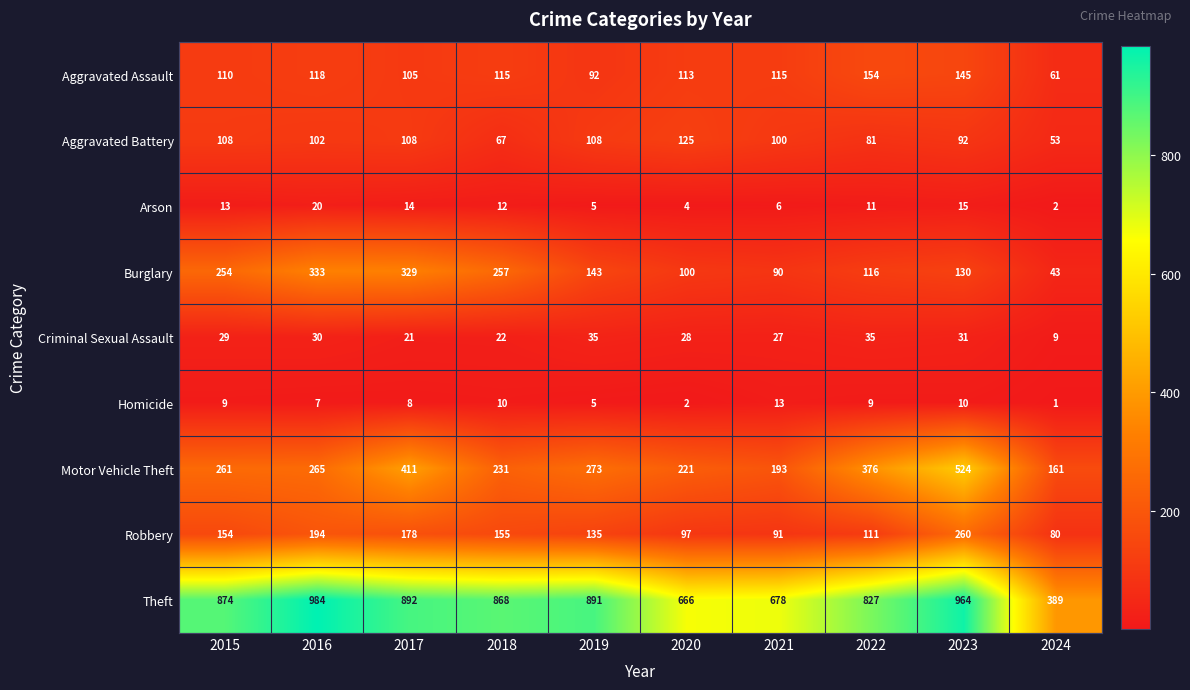

At 2016, list the series in order from smallest to largest.

Homicide, Arson, Criminal Sexual Assault, Aggravated Battery, Aggravated Assault, Robbery, Motor Vehicle Theft, Burglary, Theft